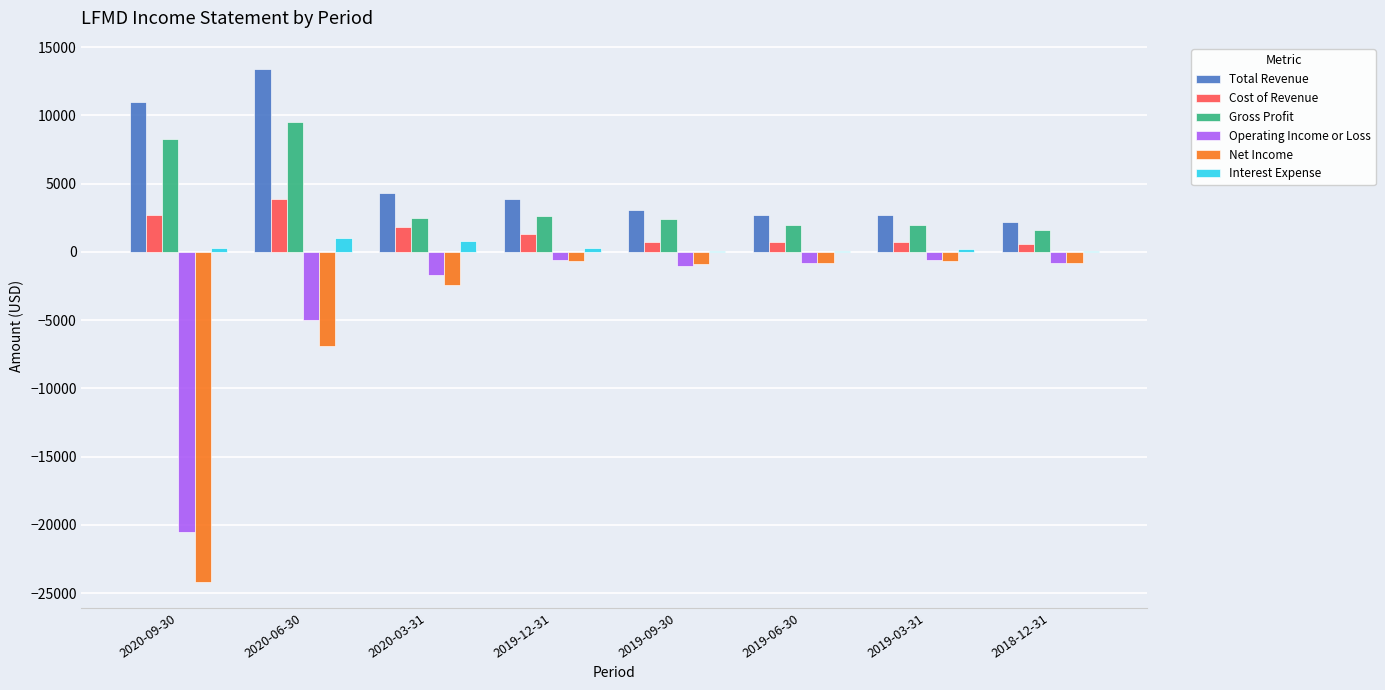

What is the average value of the Cost of Revenue series?

1550